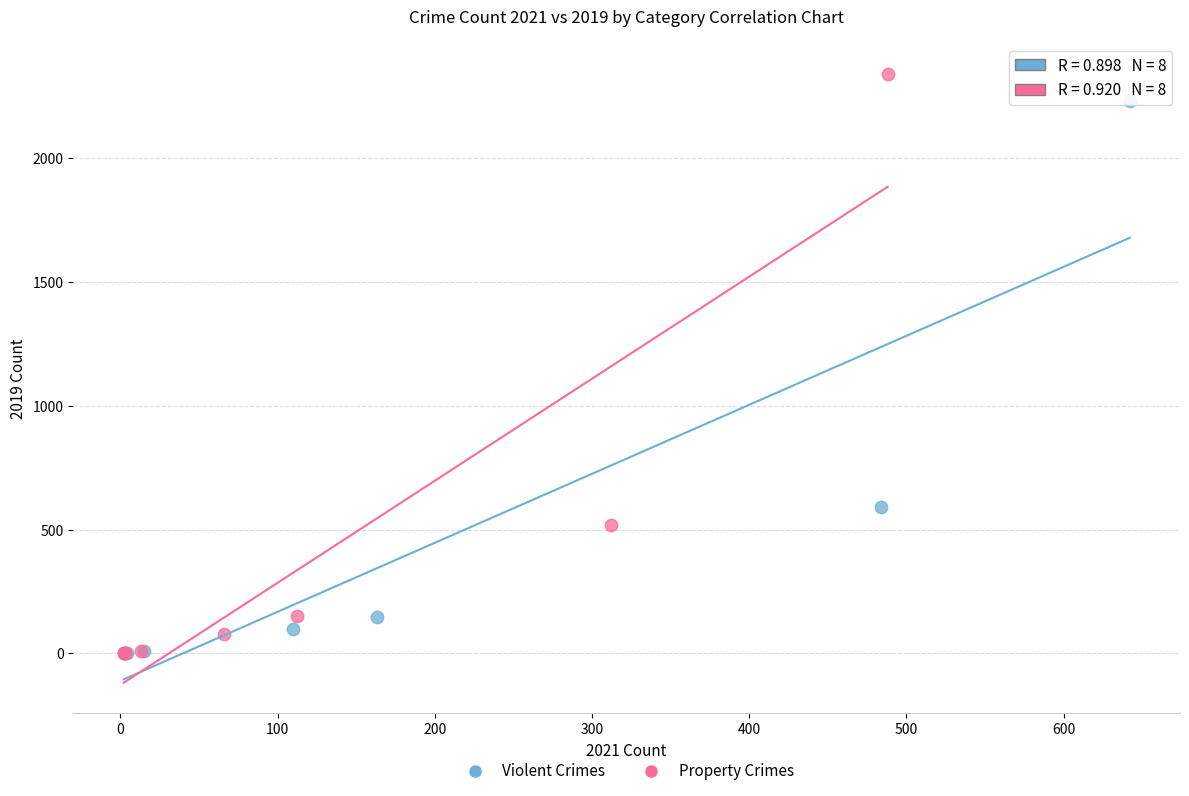

Which series contains the highest Y value?

Property Crimes